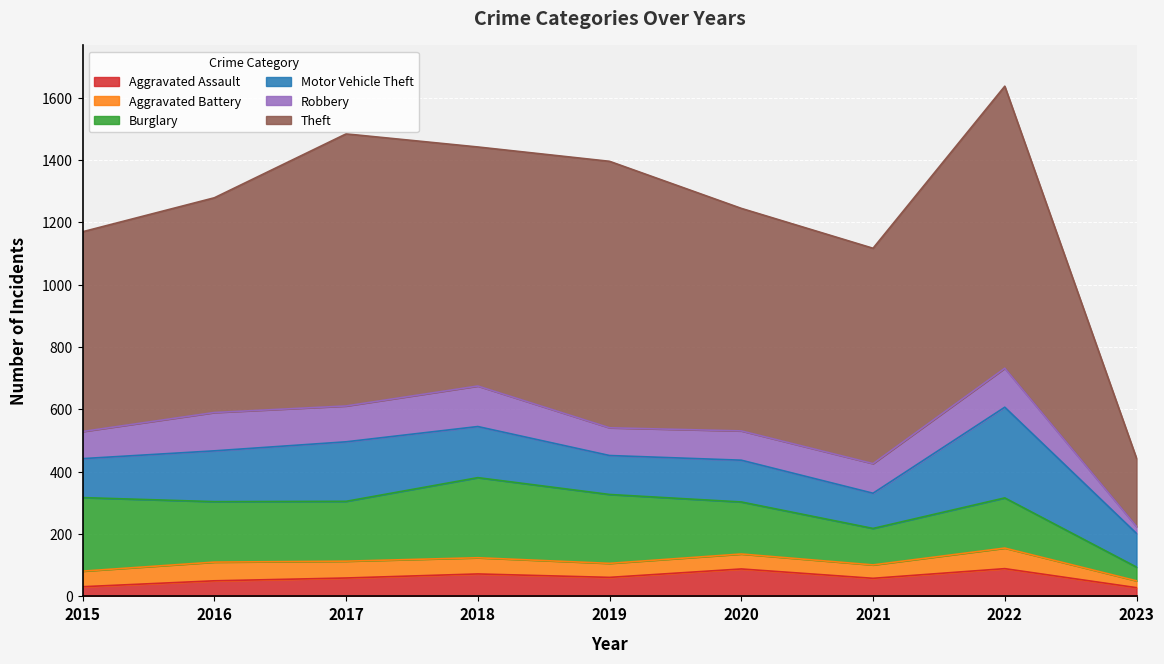

Reading left to right, extract all data points from this chart.

Aggravated Assault: 31	50	59	72	61	88	58	89	28
Aggravated Battery: 50	60	54	52	45	48	43	66	22
Burglary: 236	194	192	257	221	167	117	161	44
Motor Vehicle Theft: 125	163	191	164	125	134	113	291	108
Robbery: 87	123	115	130	89	94	95	125	22
Theft: 641	689	873	767	855	714	691	905	219